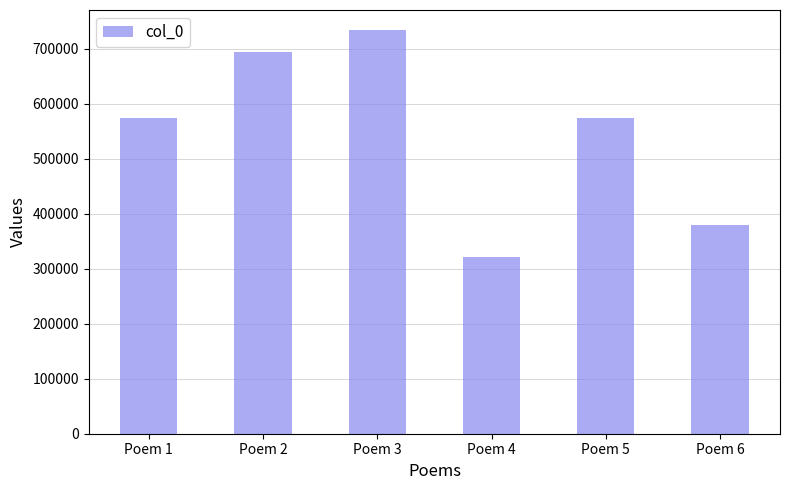

Is it true that the value at Poem 1 is 864828?

False